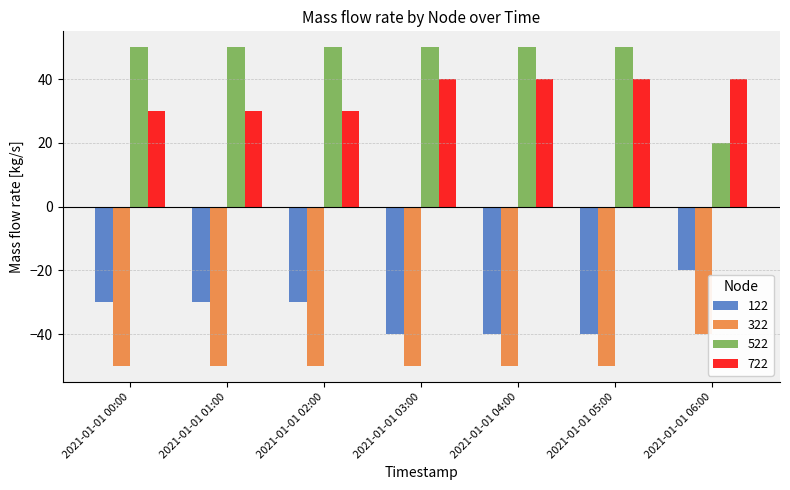

What are all the series names shown in the legend?

122, 322, 522, 722